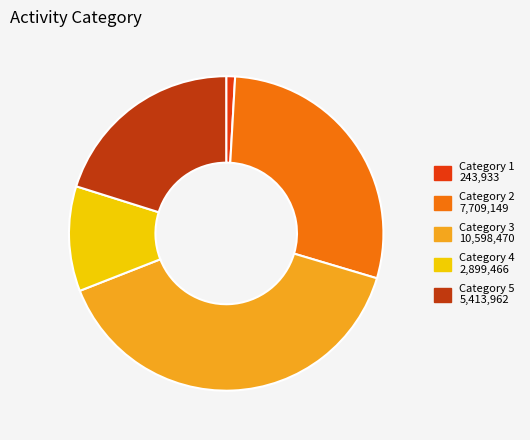

Which slice is the smallest?

Category 1 243,933